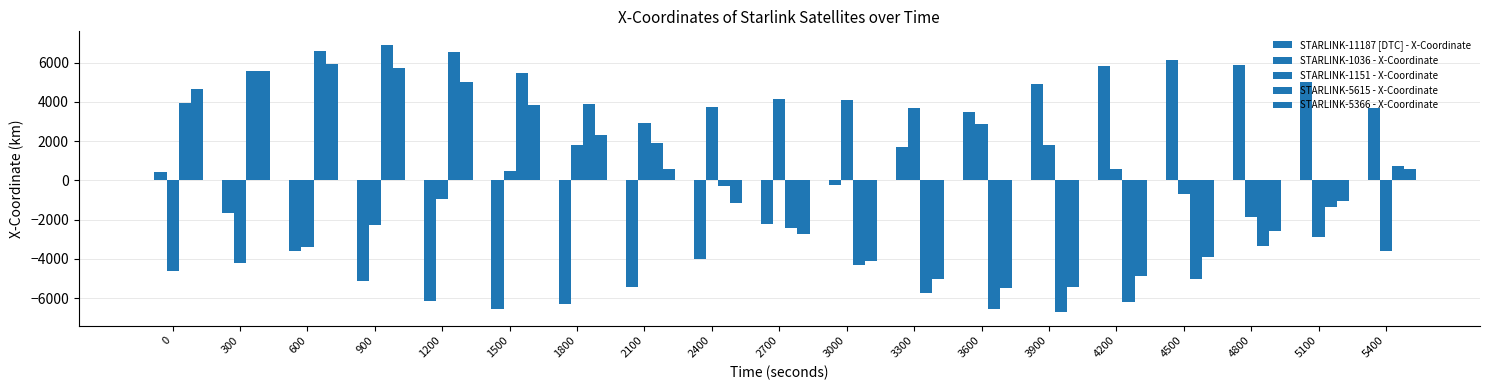

Does the chart contain stacked bars?

No